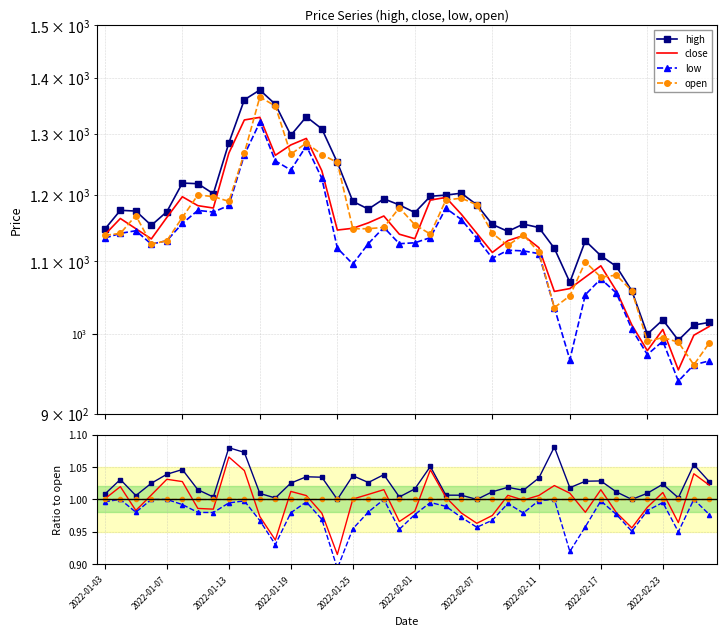

The value of low at 2022-02-01 is 1.0. True or false?

True